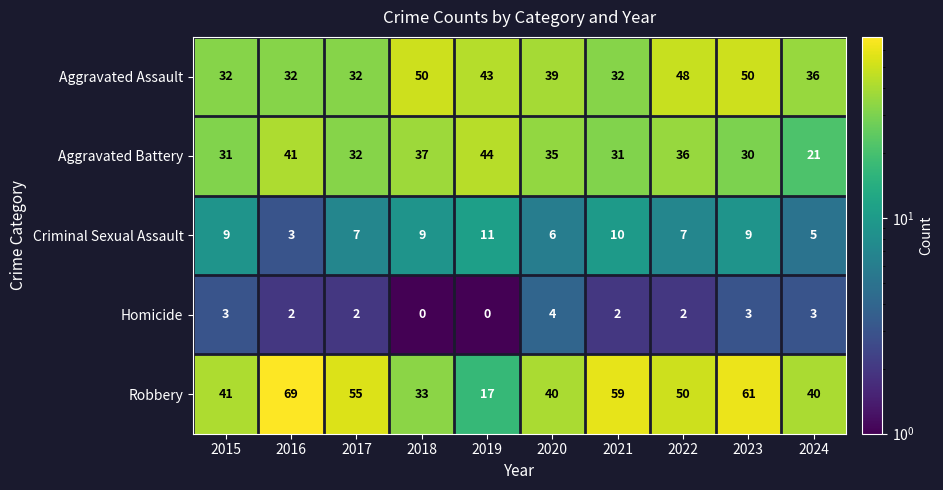

At 2019, list the series in order from largest to smallest.

Aggravated Battery, Aggravated Assault, Robbery, Criminal Sexual Assault, Homicide